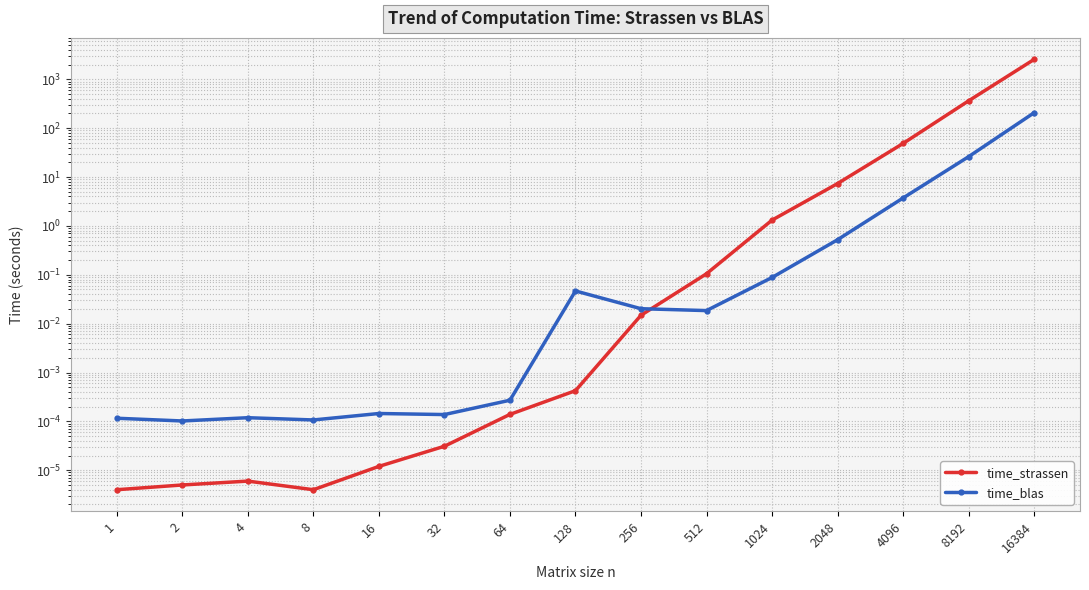

What is the highest value of the time_blas series?

207.0